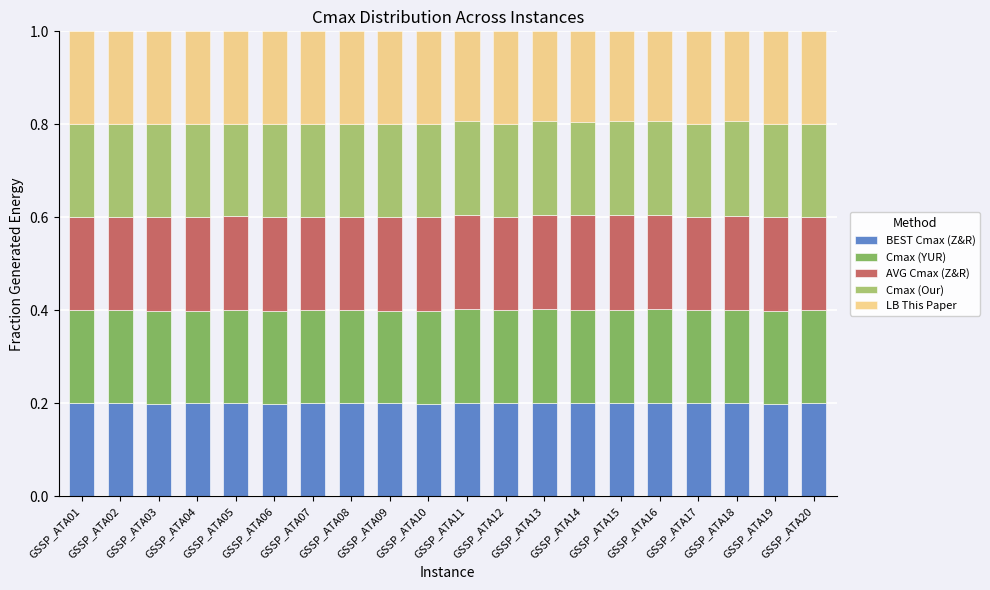

What is the total value across all series at GSSP_ATA07?

1.0